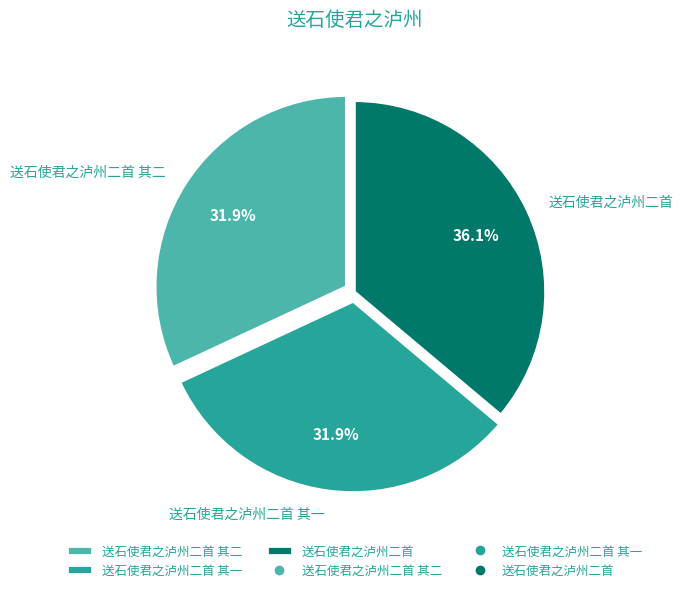

Does 送石使君之泸州二首 represent more than half of the total?

No